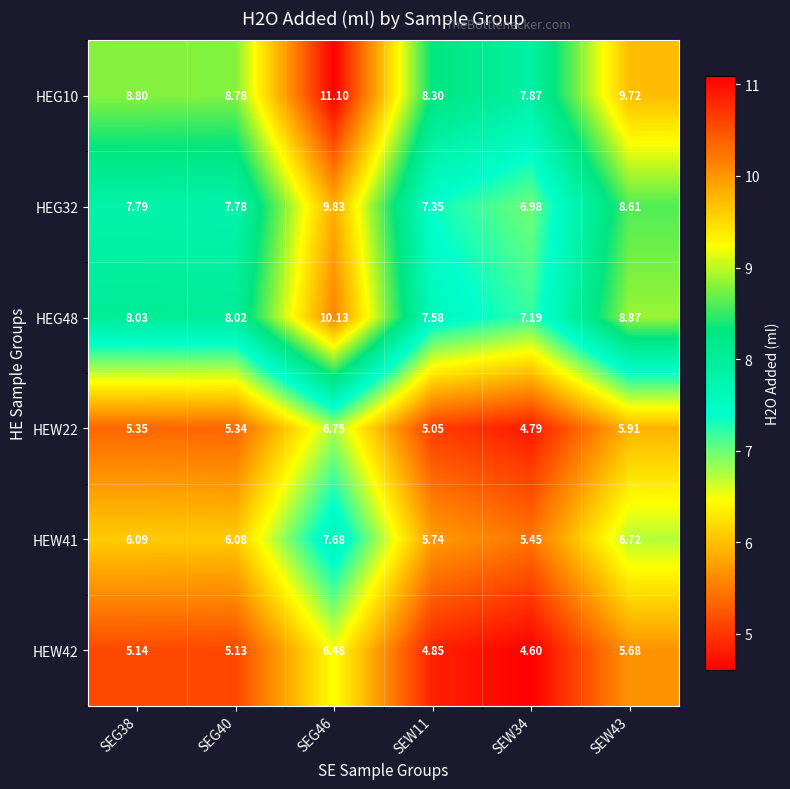

Rank the series at SEW34 from highest to lowest value.

HEG10, HEG48, HEG32, HEW41, HEW22, HEW42